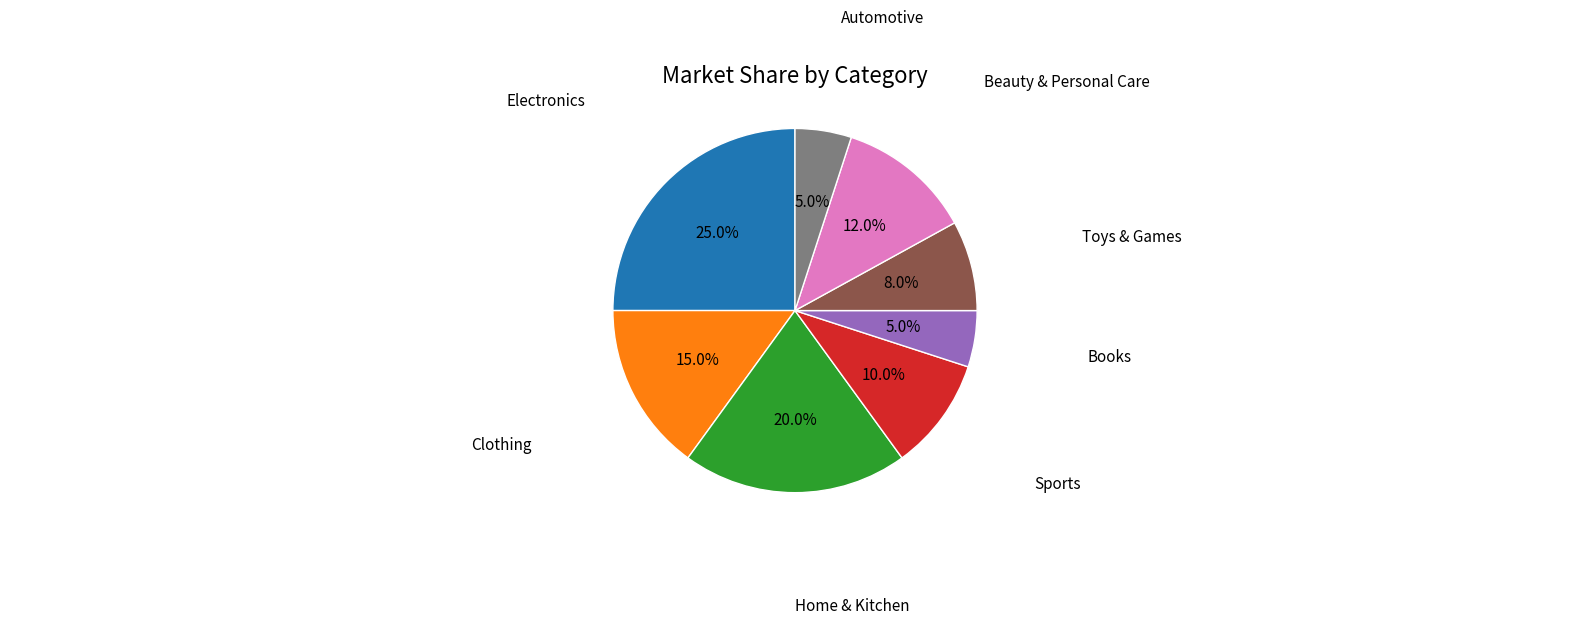

How many slices are in this pie chart?

8